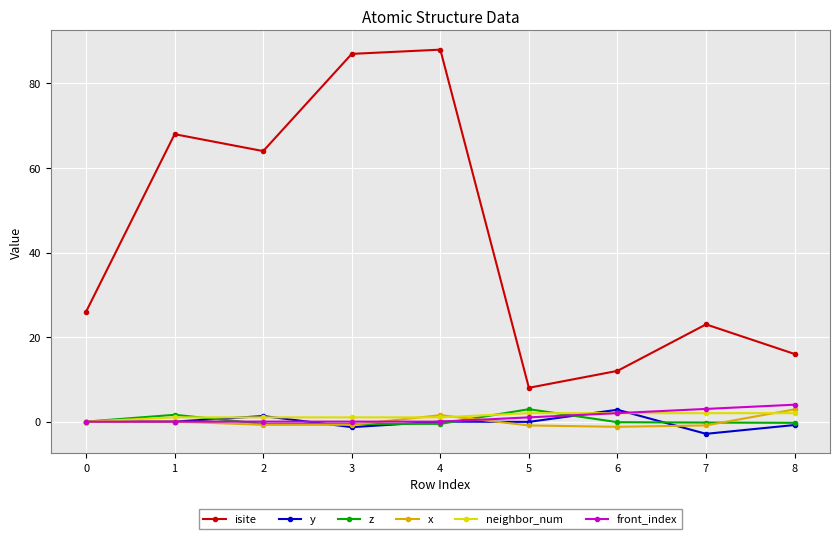

What is the maximum value for z?

2.9